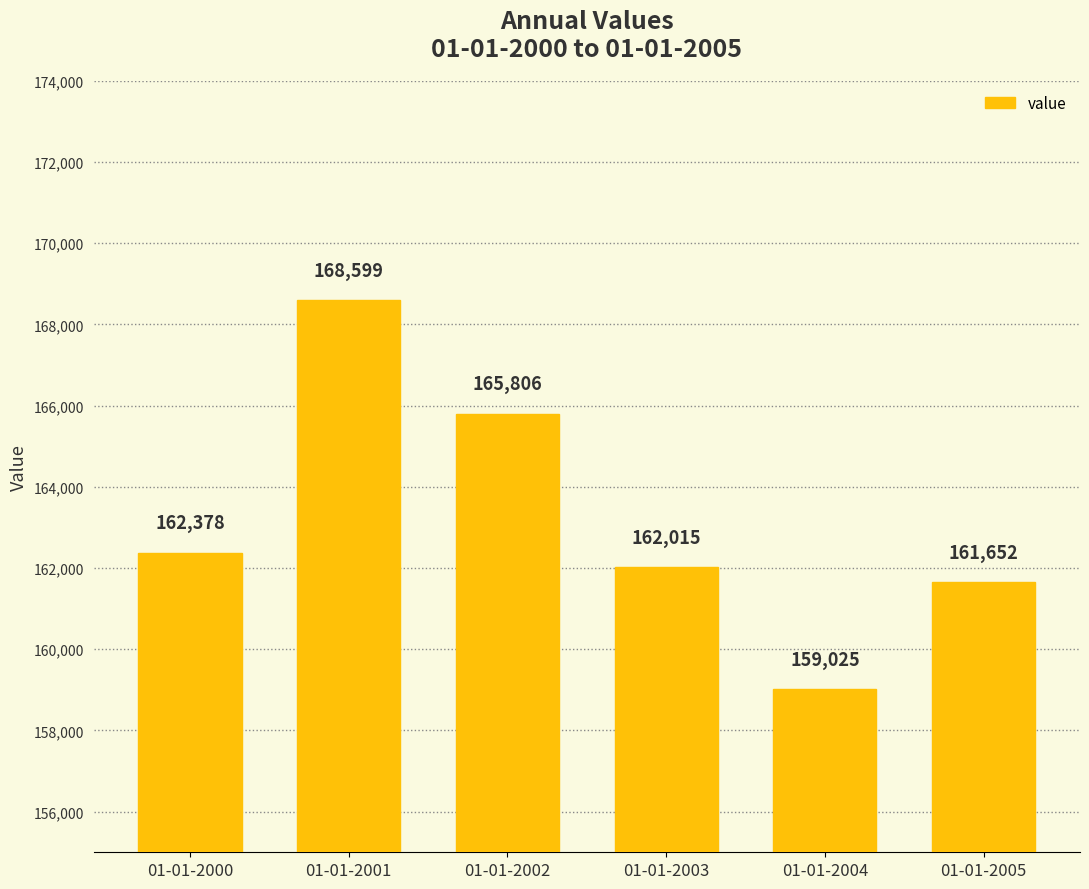

Approximately how many times larger is the value at 01-01-2002 compared to 01-01-2000?

1.0